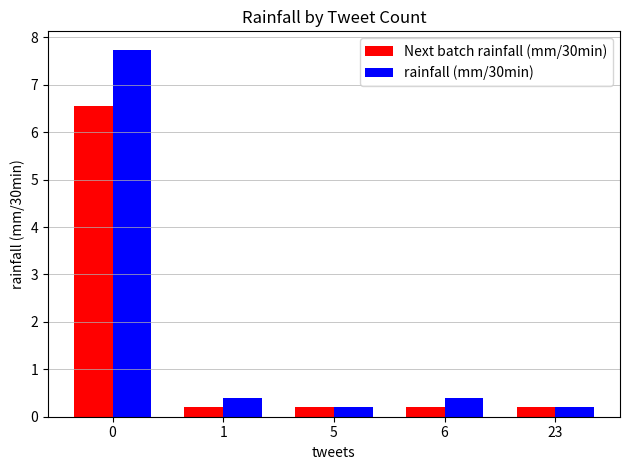

Is it true that Next batch rainfall (mm/30min) equals 0.2 at 23?

True